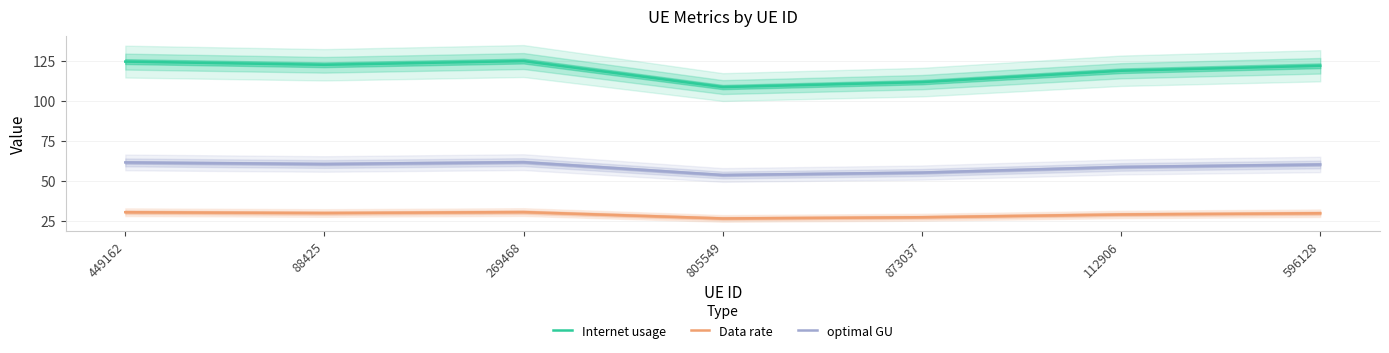

What is the difference between the maximum and second lowest values in the Internet usage series?

13.2